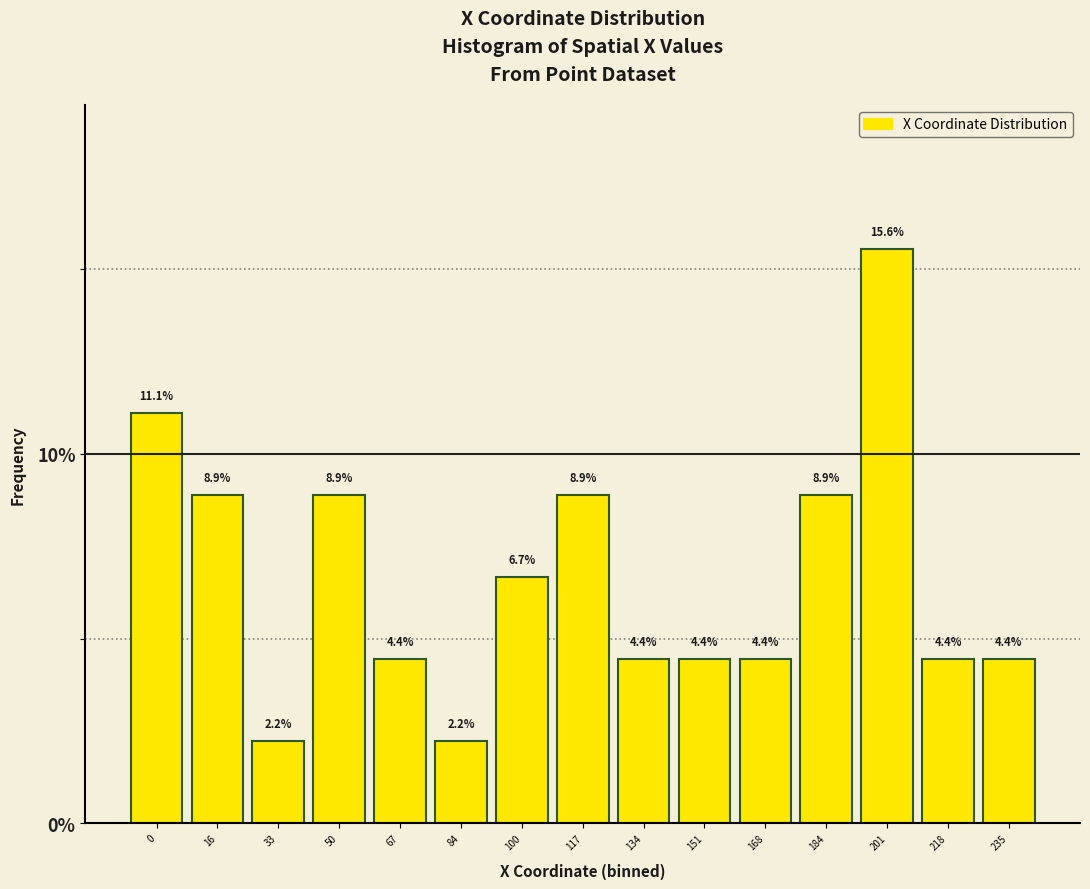

Reading right to left, list all the values displayed in this chart.

235=4.4	218=4.4	201=15.6	184=8.9	168=4.4	151=4.4	134=4.4	117=8.9	100=6.7	84=2.2	67=4.4	50=8.9	33=2.2	16=8.9	0=11.1